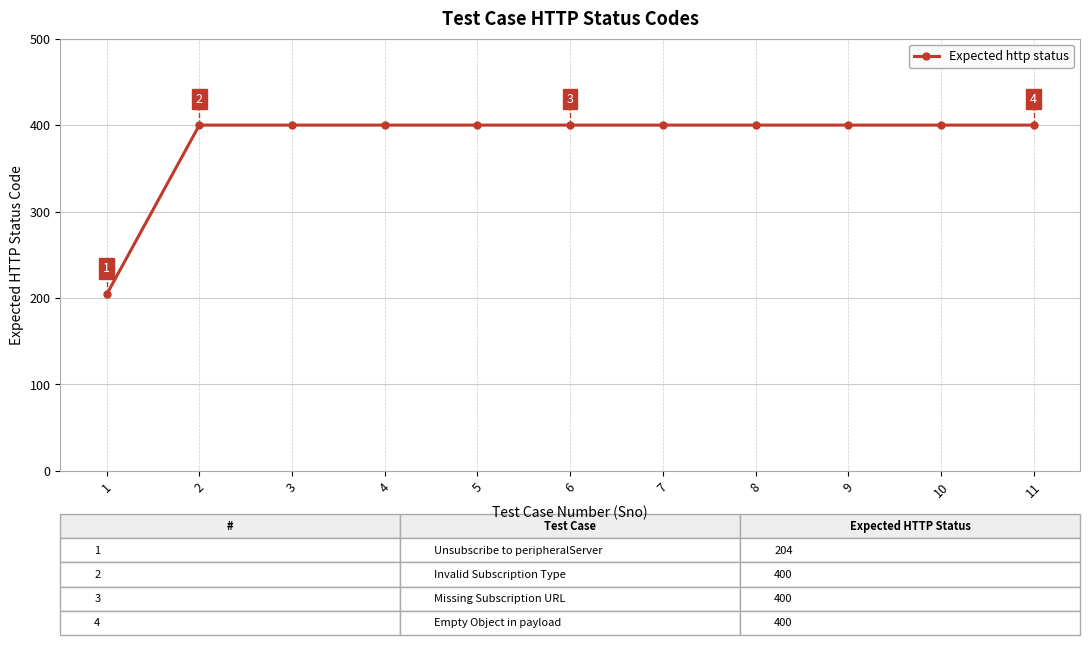

What is the ratio of the value at 3 to the value at 5?

1.0